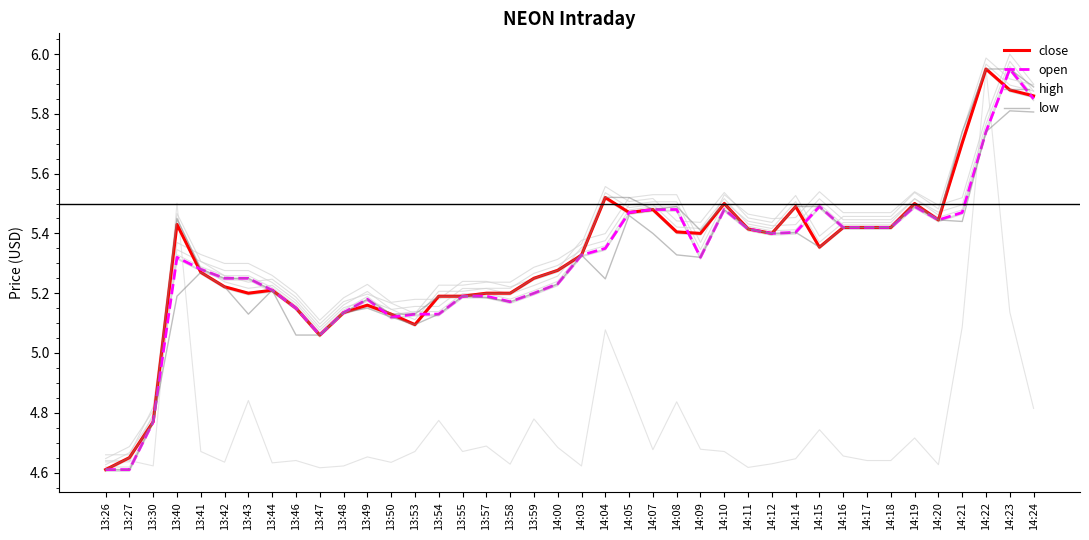

What are all the series names shown in the legend?

close, open, high, low